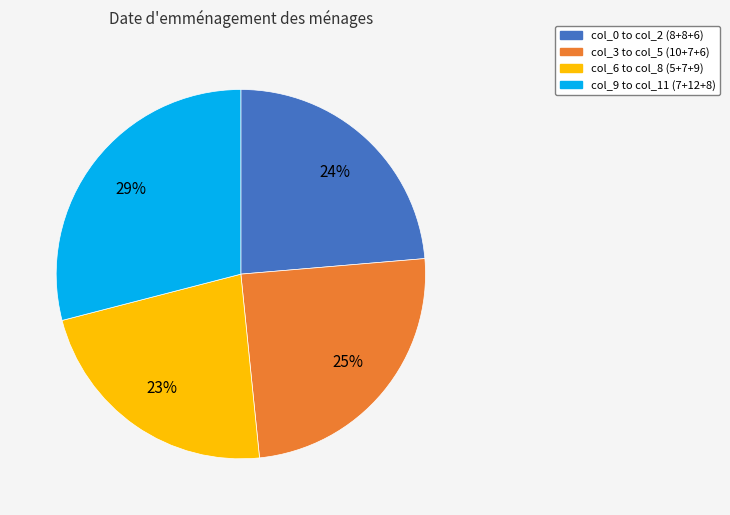

To the nearest percent, what is the average slice percentage?

25%